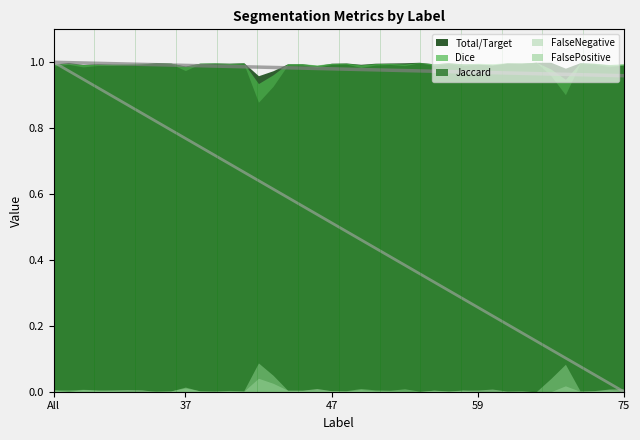

What is the label of the 39th point from the right?

4